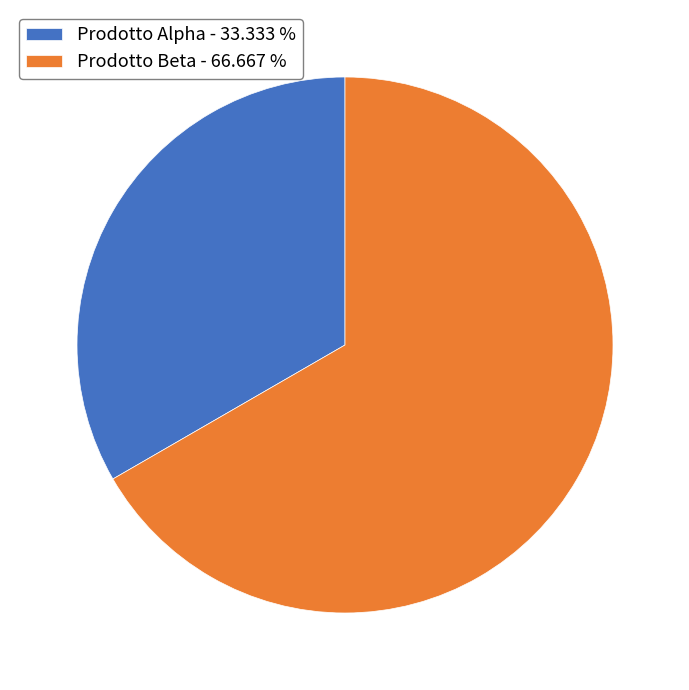

True or false: Prodotto Alpha accounts for 46% of the total.

False